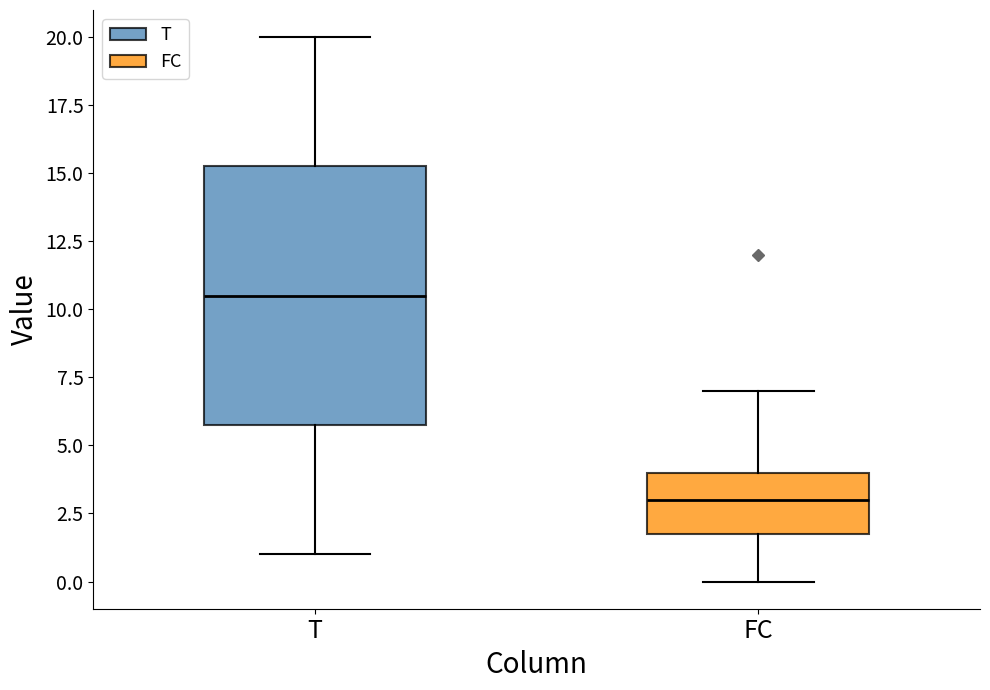

Which box's median line is the highest?

T